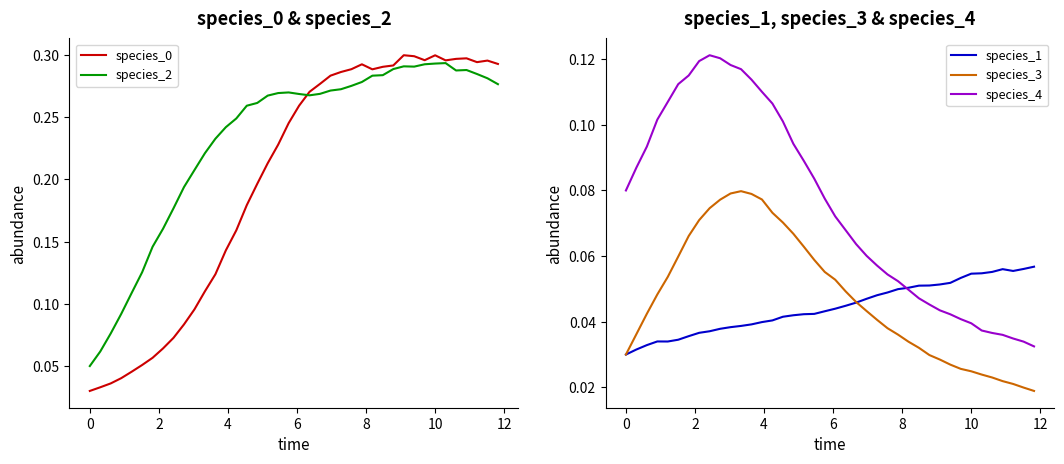

How many times do species_4 and species_0 cross each other?

1